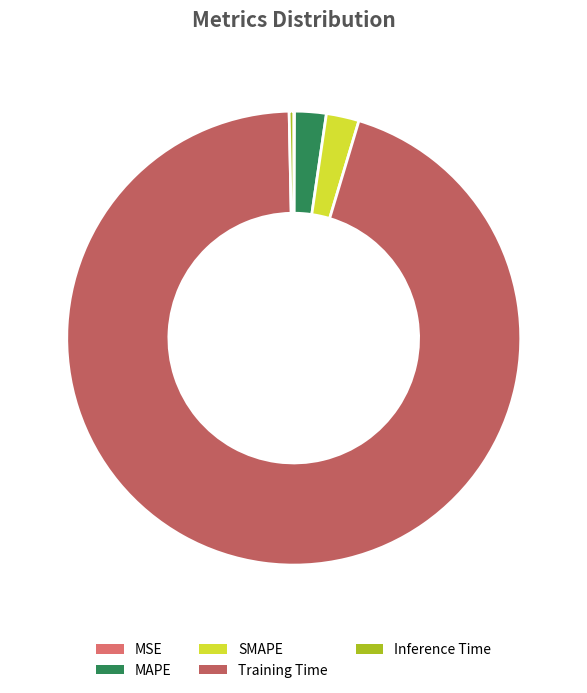

Which category has the biggest portion of the pie?

Training Time